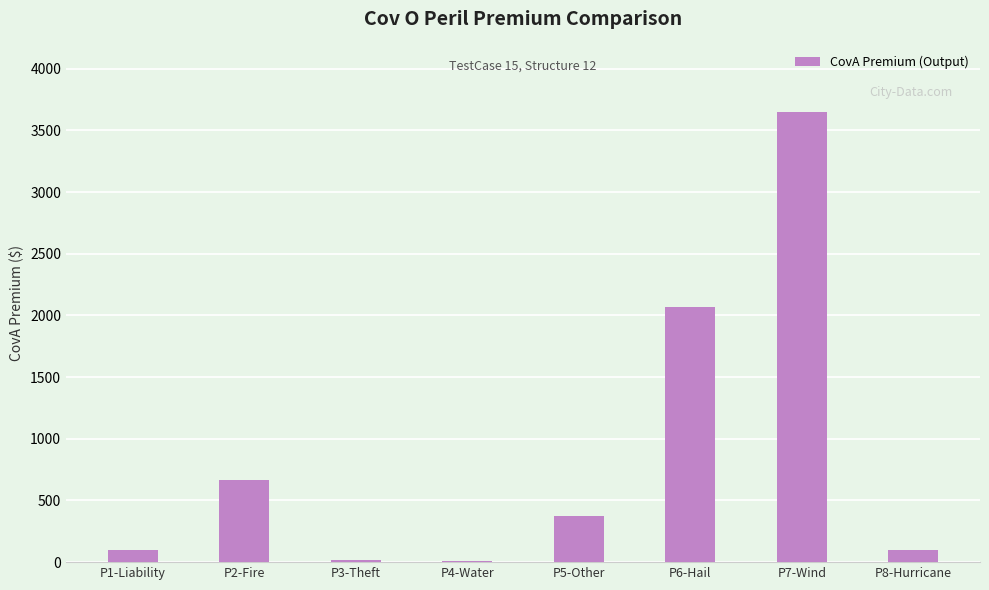

Which has a higher value, P1-Liability or P5-Other?

P5-Other